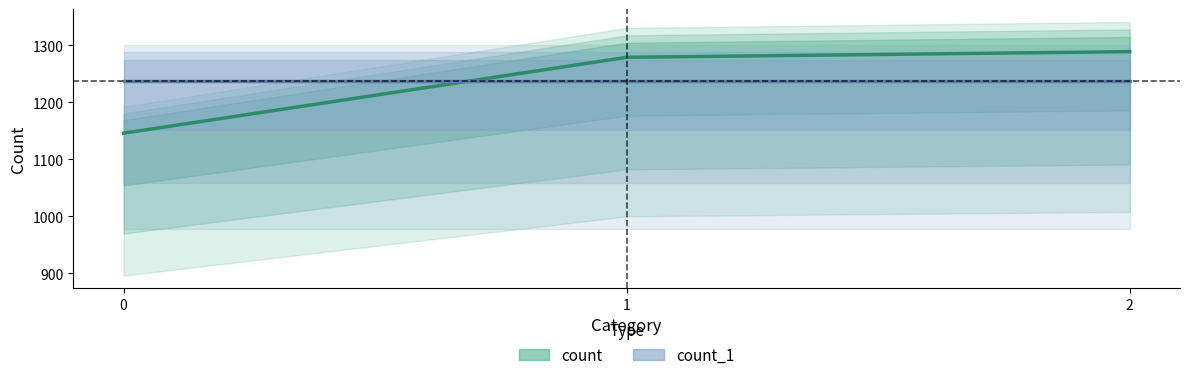

Rank the categories by count value from highest to lowest.

2, 1, 0